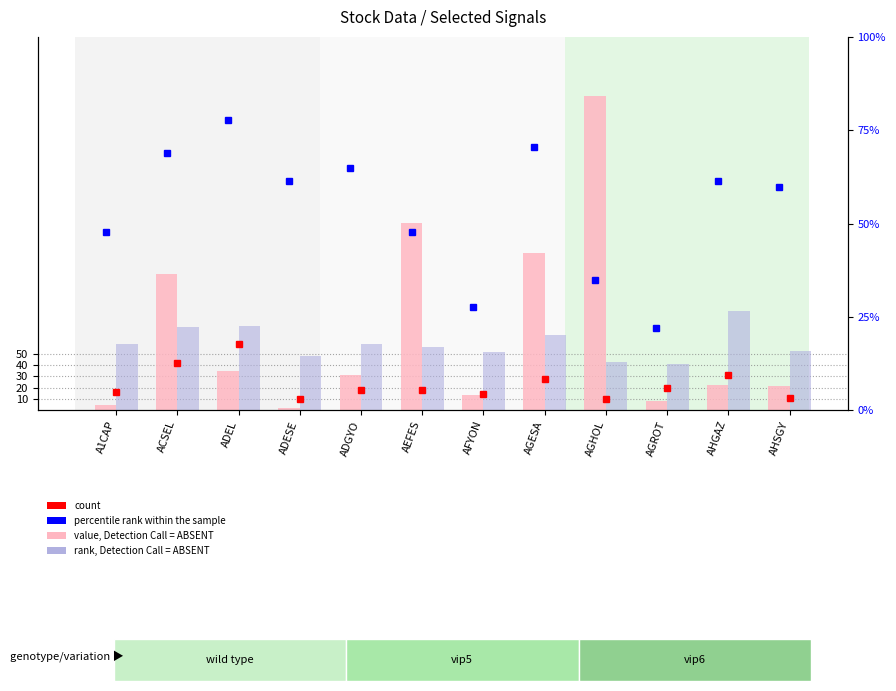

What is the label of the 10th bar from the right?

ADEL